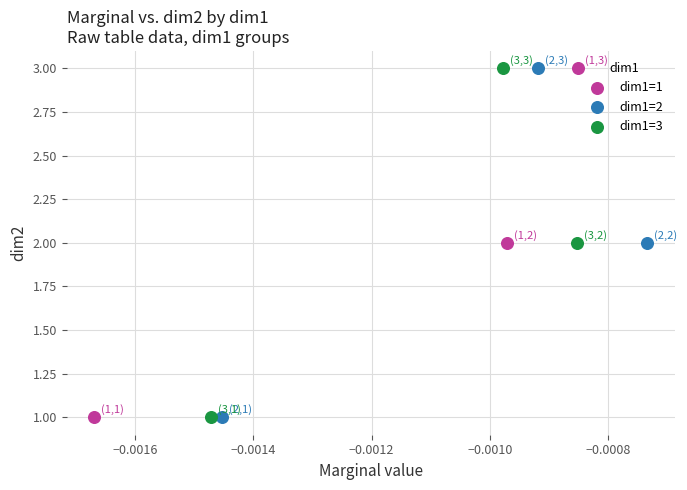

What are all the series names shown in the legend?

dim1=1, dim1=2, dim1=3